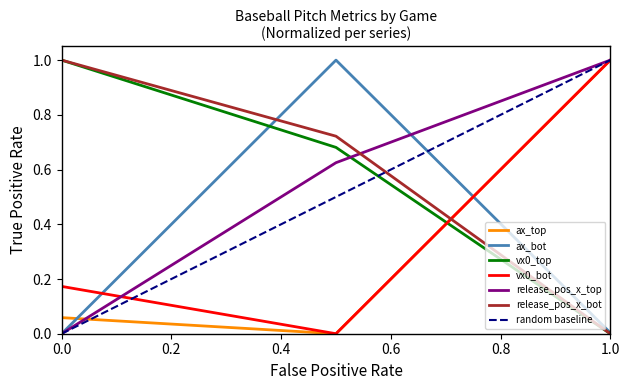

Is the value of ax_bot at 0.0 greater than the value of release_pos_x_bot at 0.0?

No